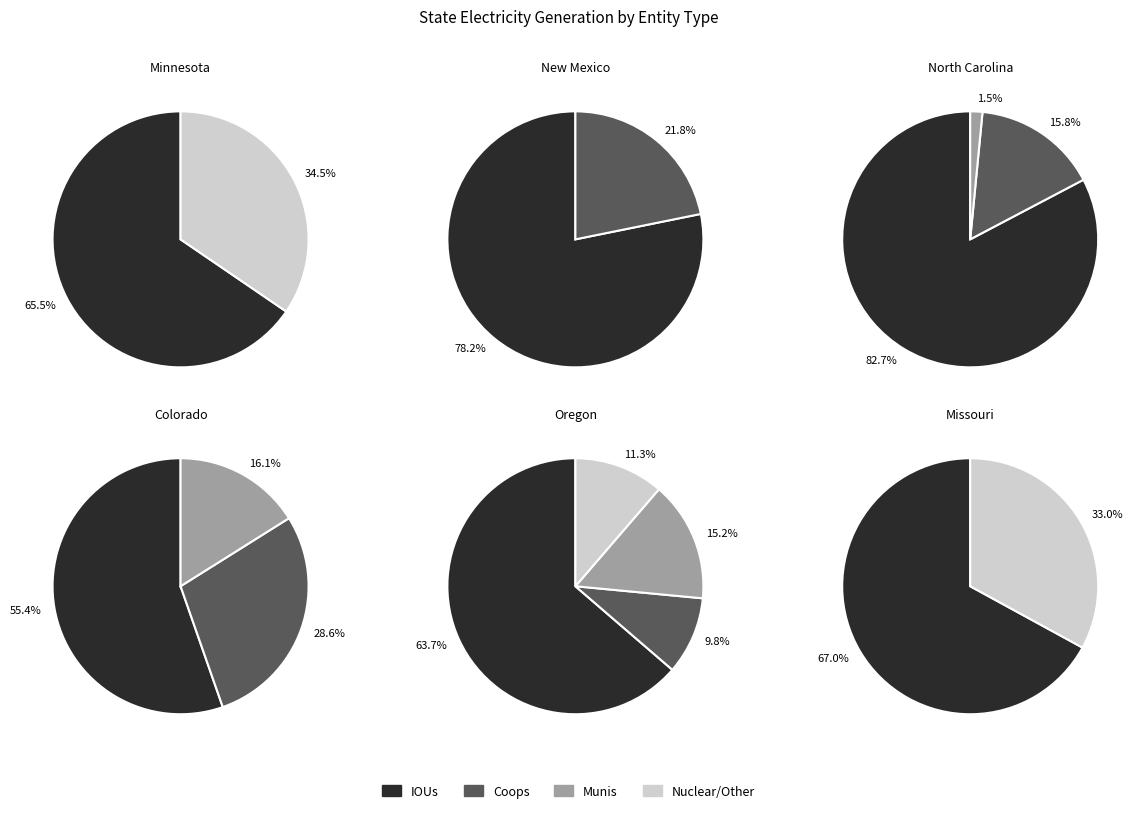

Do 0 and 4 together represent more than half of the pie?

No